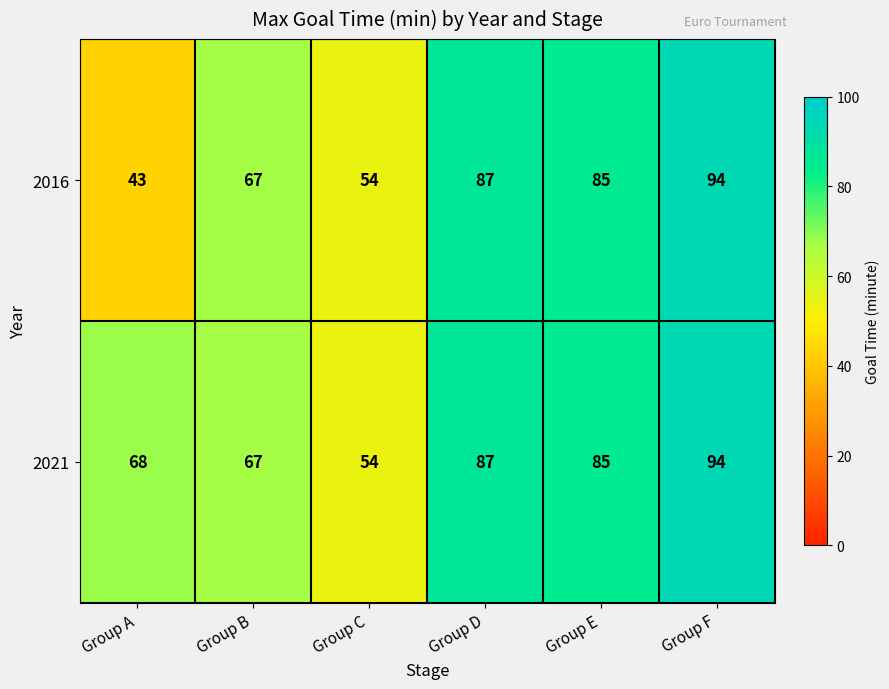

Which series has the largest total across all categories?

2021